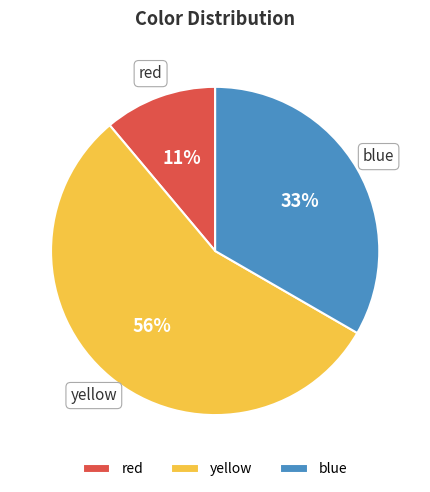

Is the sum of red and blue greater than half?

No